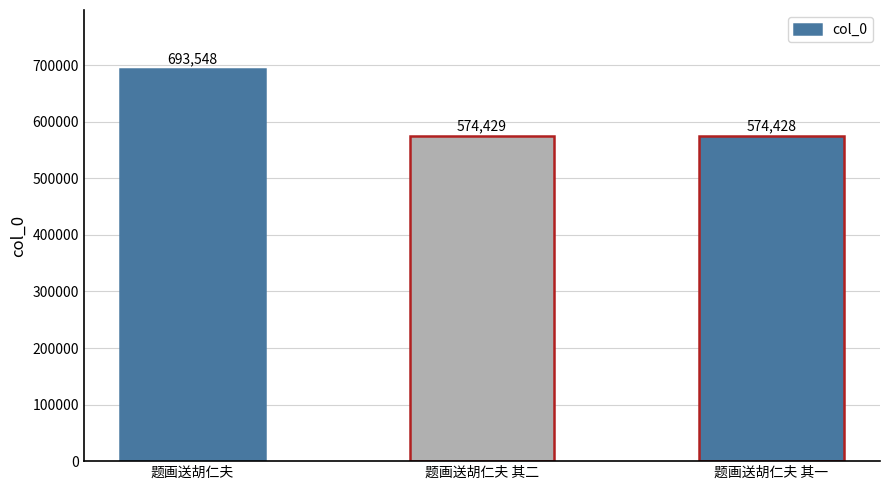

Rank the categories by value from highest to lowest.

题画送胡仁夫, 题画送胡仁夫 其二, 题画送胡仁夫 其一